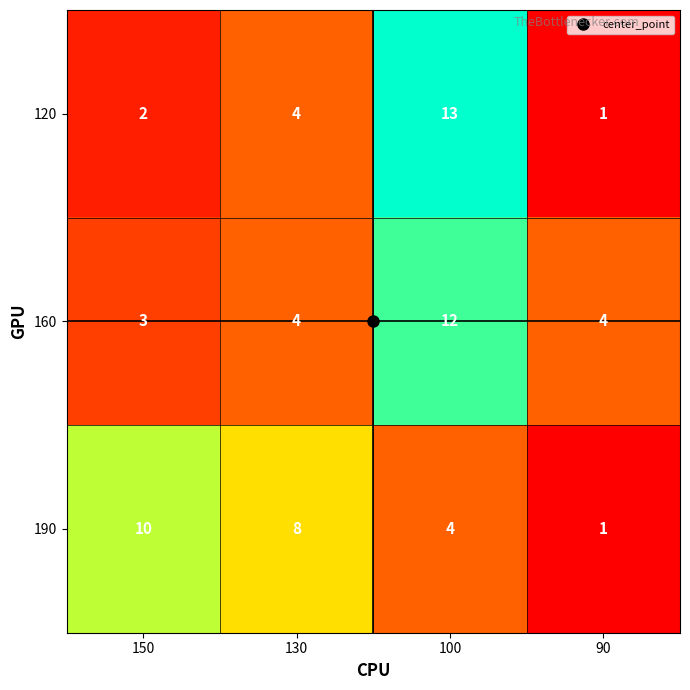

Between 130 and 100, which series saw the biggest shift?

120